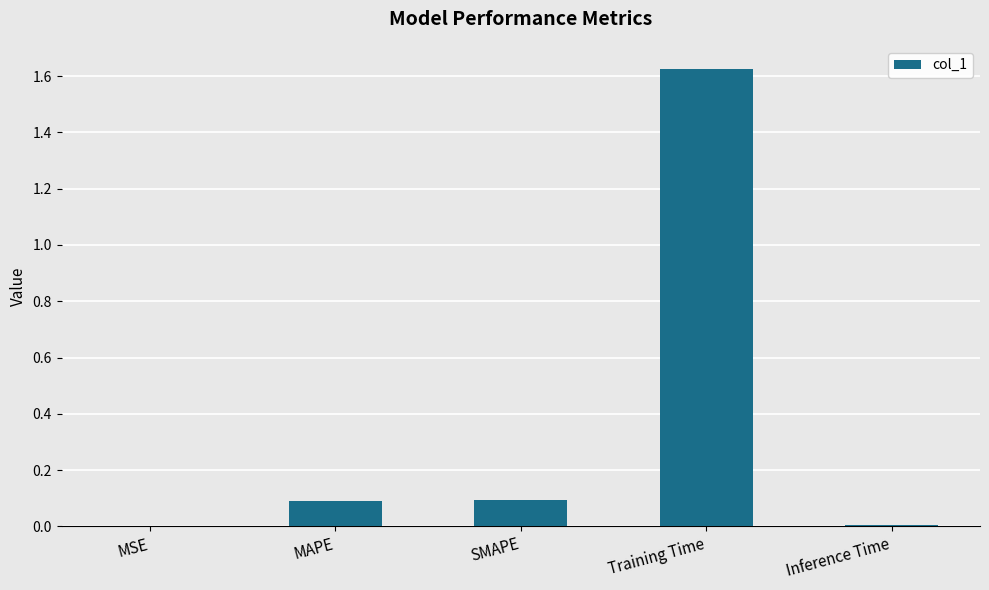

What is the sum of all values?

1.8